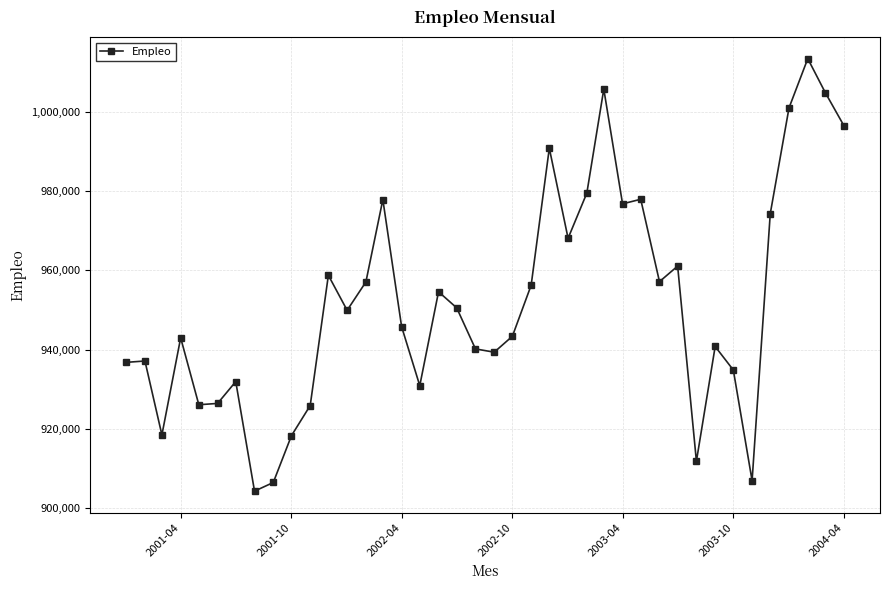

What is the difference between the second highest and minimum values?

101555